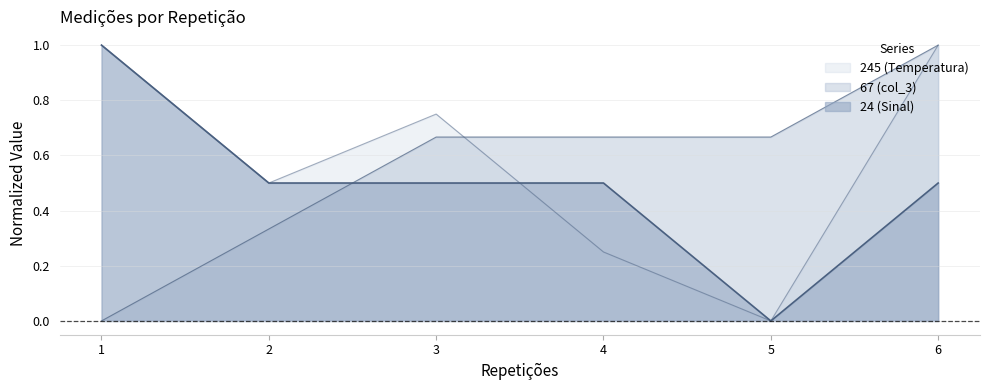

Which category has the highest value in the 67 (col_3) series?

6